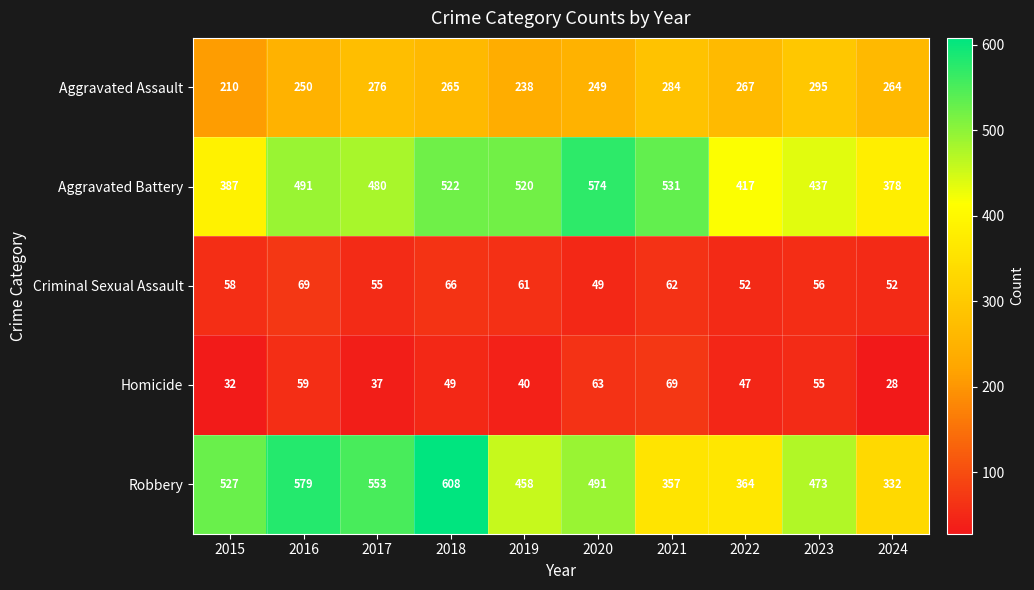

Which series has the largest total across all categories?

Robbery